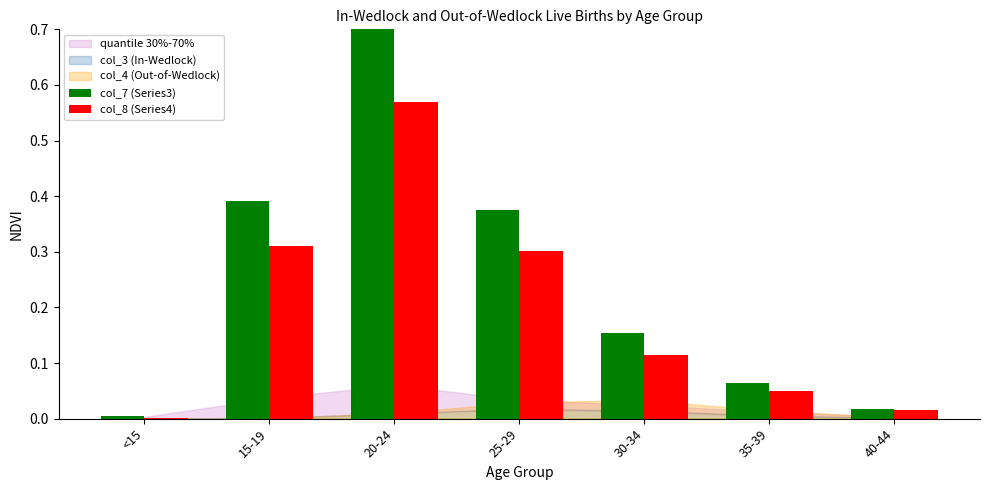

Which series has the largest total across all categories?

col_7 (Series3)